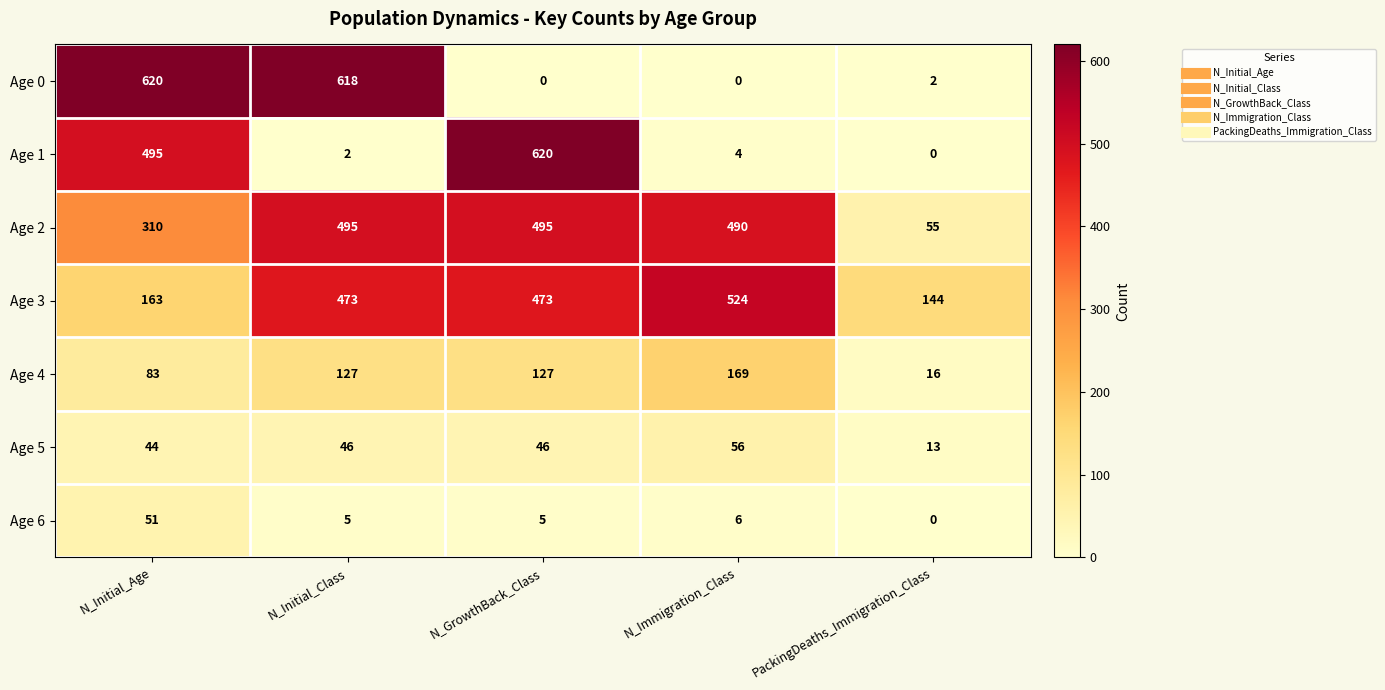

How many series are shown in this chart?

7